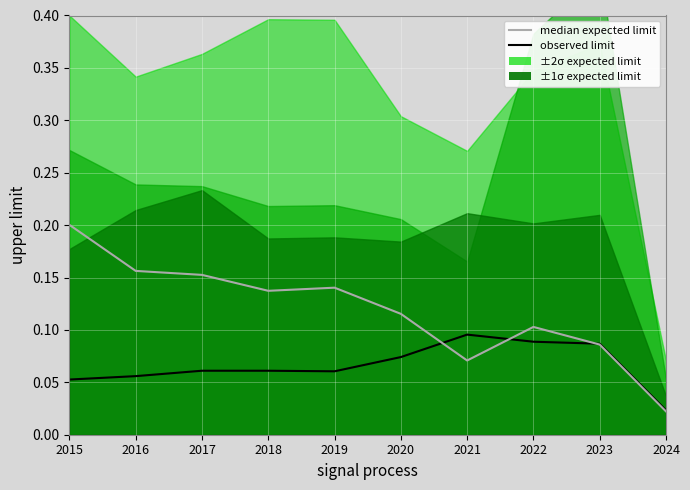

At which label is median expected limit closest to 0?

2024